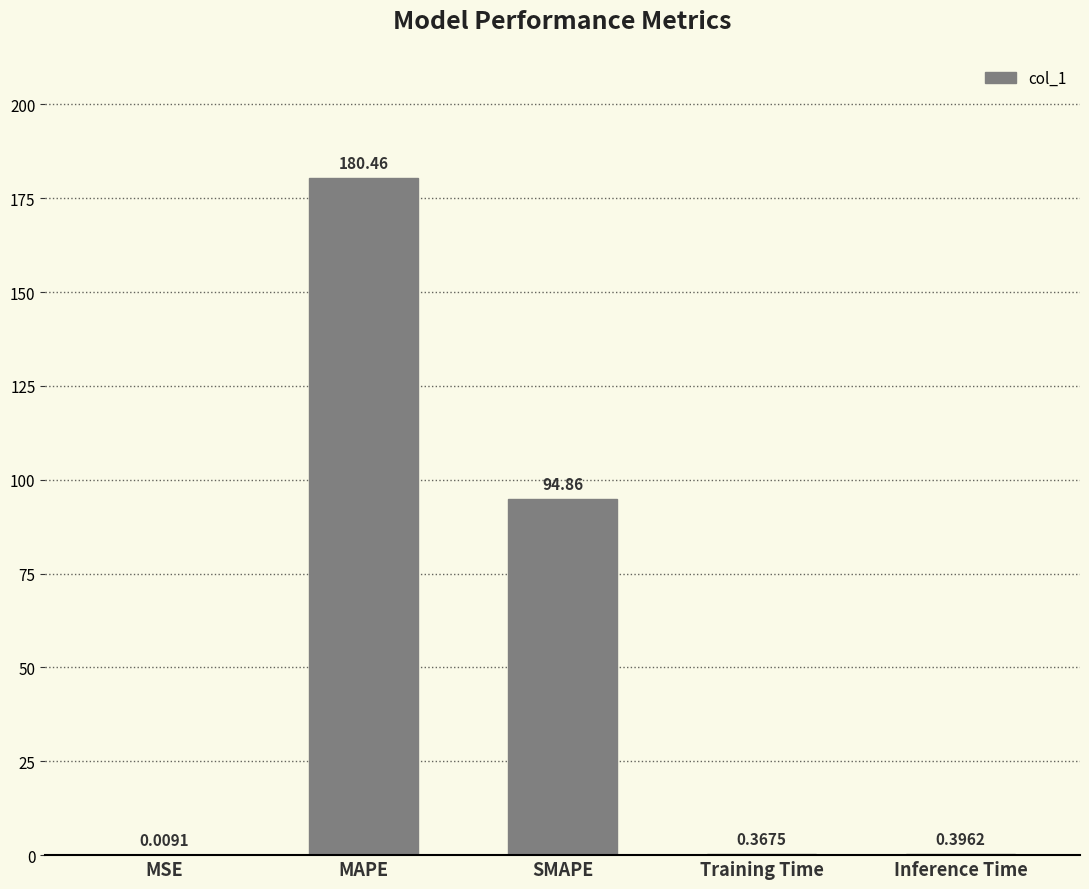

Is it true that the value at SMAPE is 94.9?

True